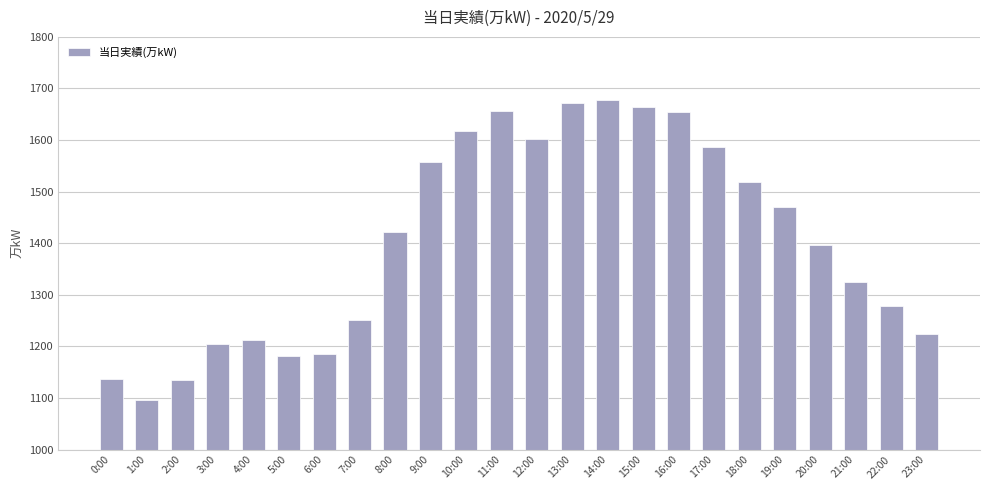

Read the value at 14:00, to the nearest 50.

1700